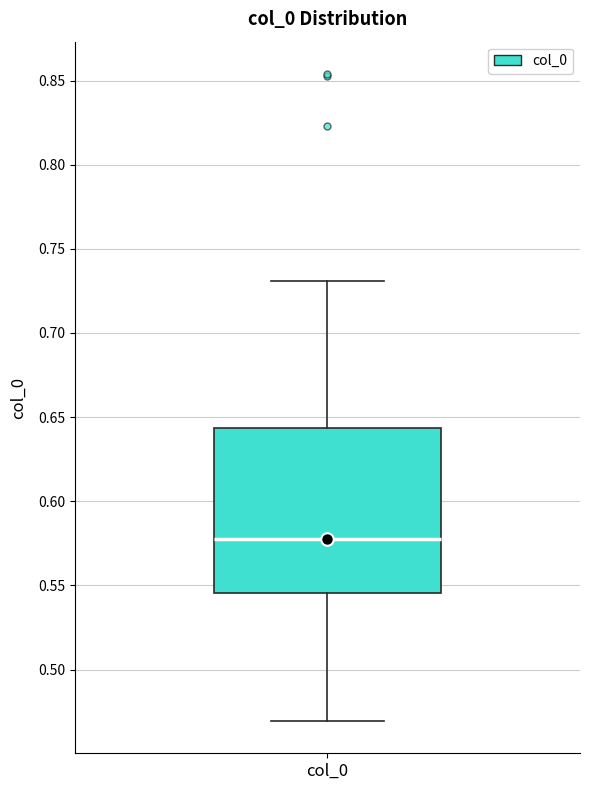

Transcribe this box plot: give where the median line is, the range the box spans, and where the two whiskers end, as read against the y-axis. The values are not printed on the chart, so give them approximately, as read against the axis.

median 0.580, box 0.545 to 0.645, whiskers 0.470 to 0.730